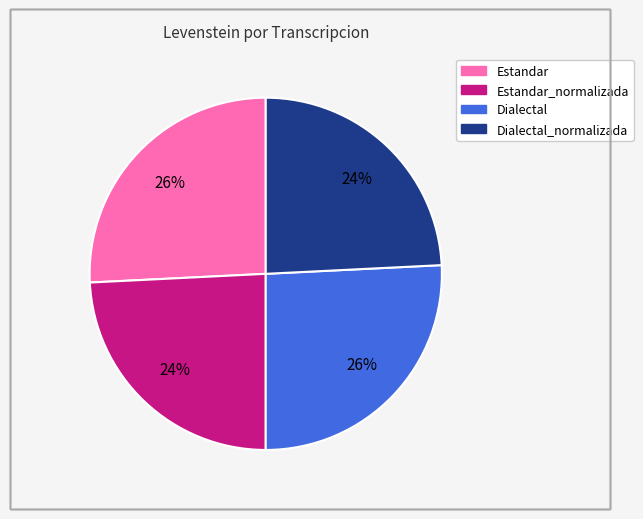

Does any single category account for the majority?

No